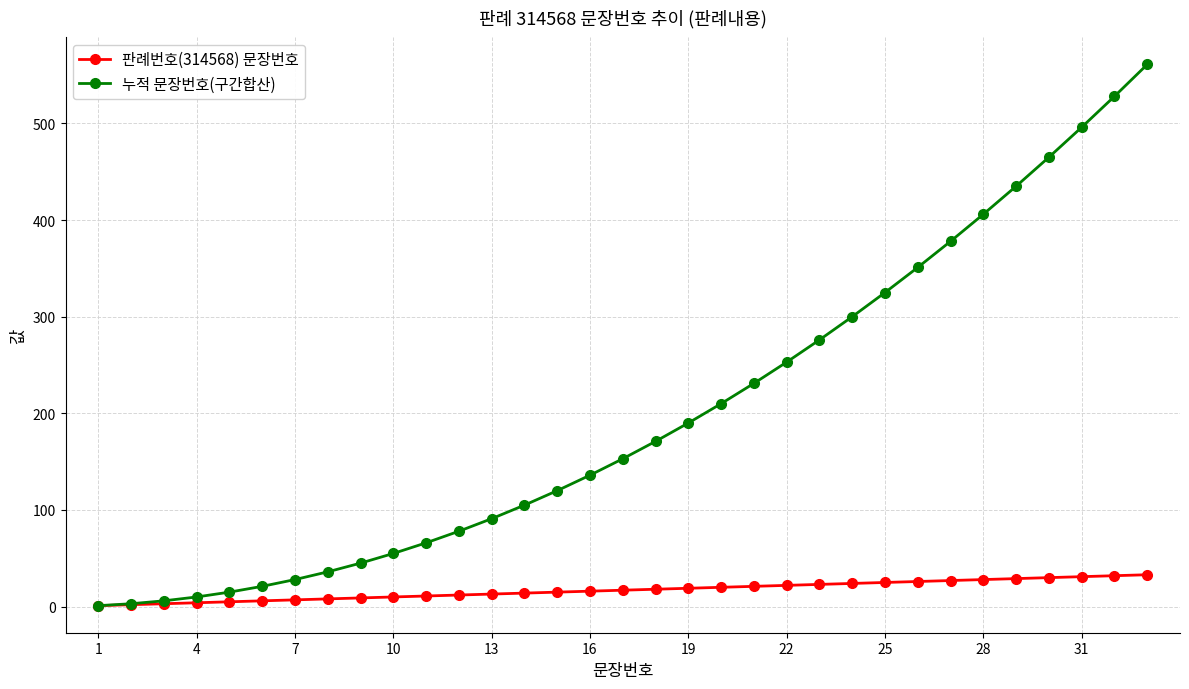

What is the average value of the 누적 문장번호(구간합산) series?

198